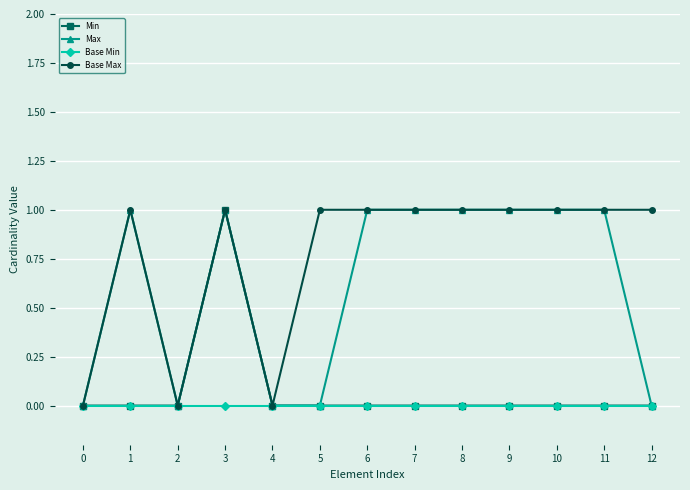

How many data points does each series have?

13